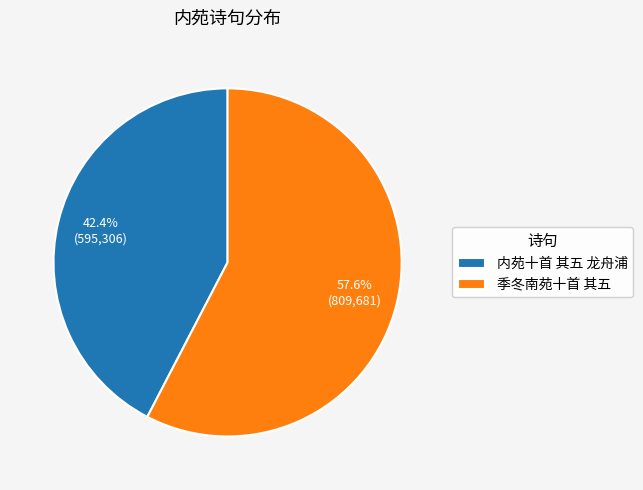

How many slices are in this pie chart?

2